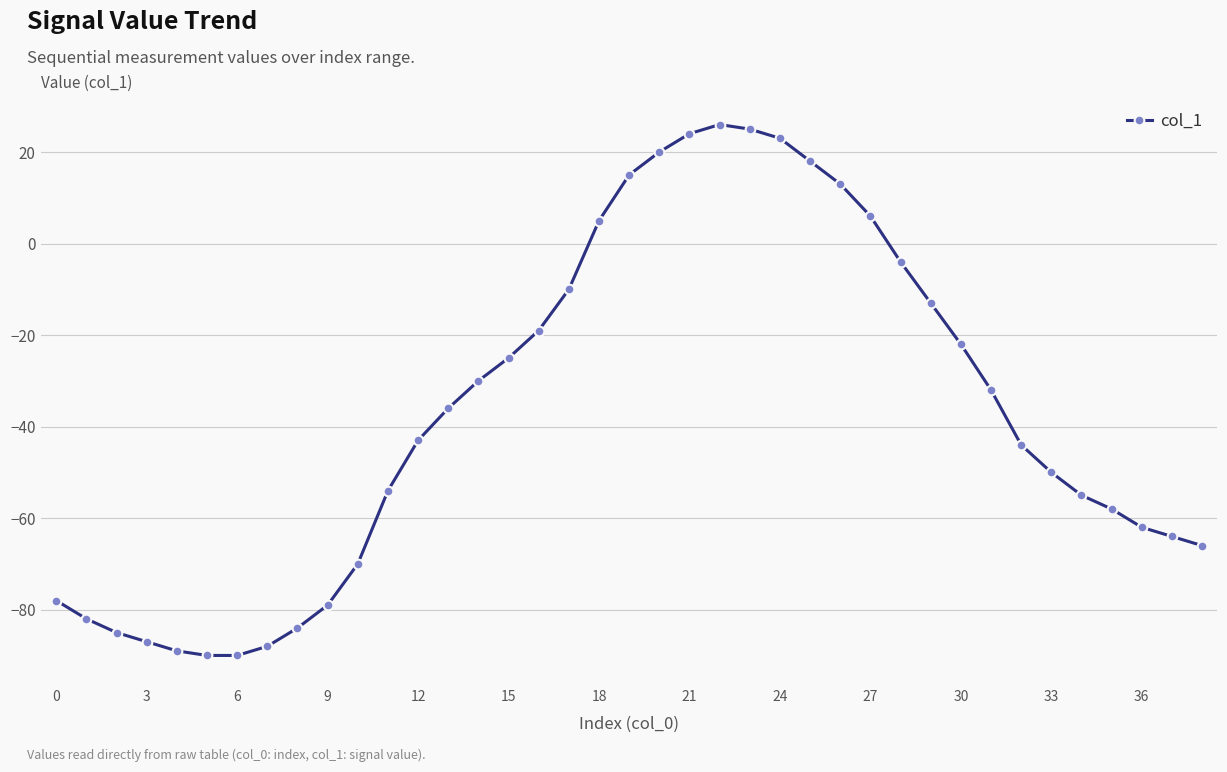

What is the average value?

-37